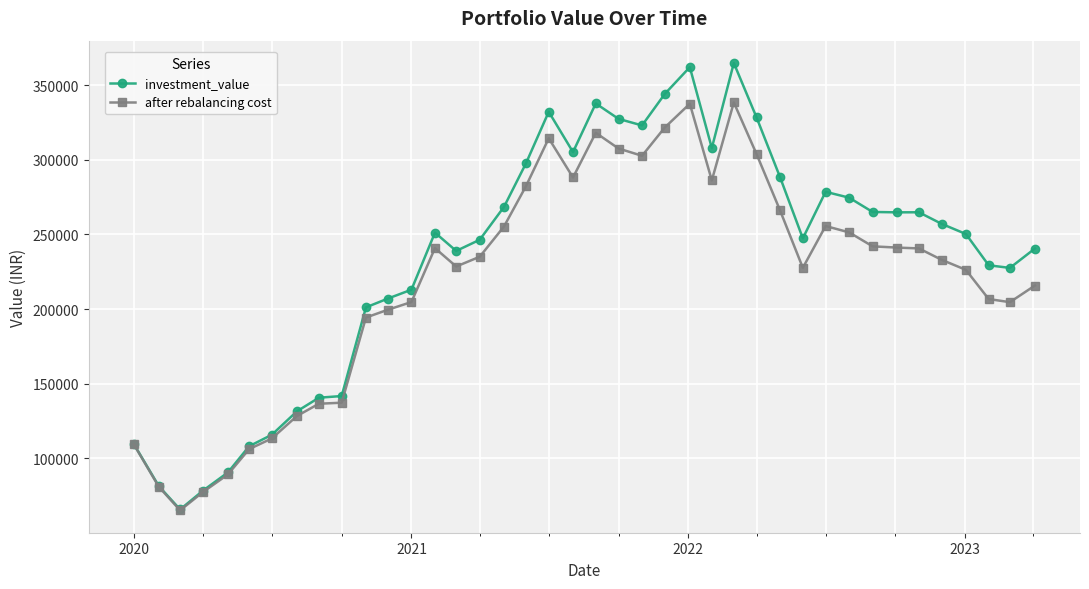

At how many categories does at least one series exceed 160219?

30